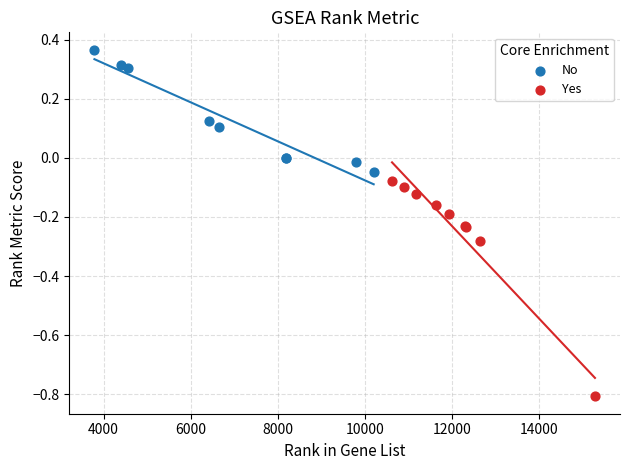

Which series reaches the minimum Y coordinate?

Yes